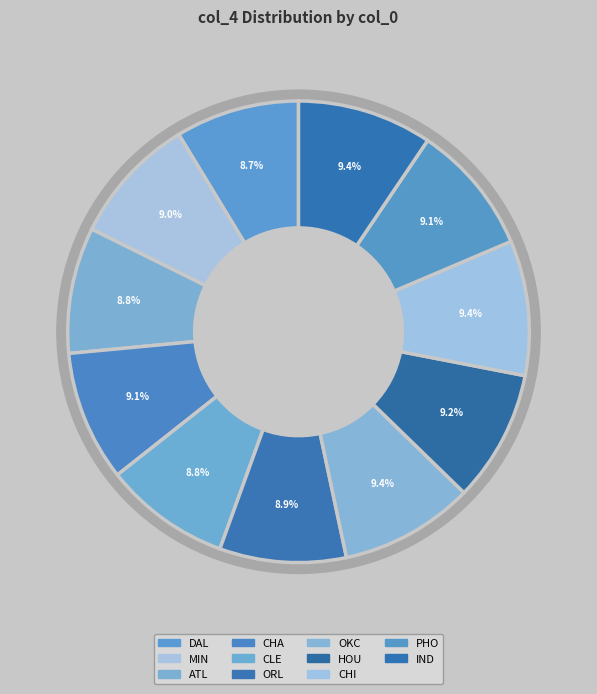

Is it true that IND is 16% of the pie?

False